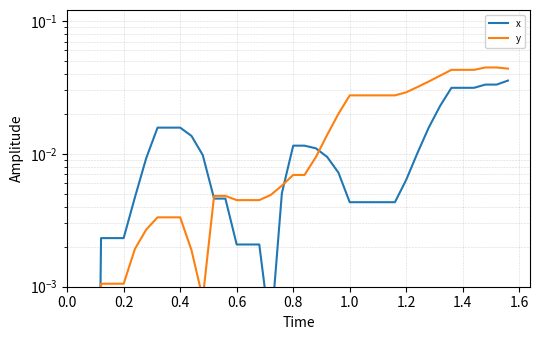

What is the sum of all x values?

0.4